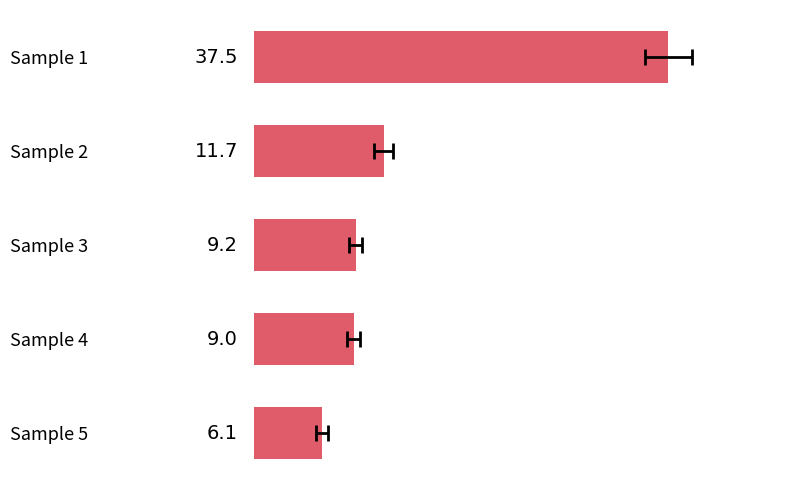

True or false: the data shows 11.7 at Sample 2.

True